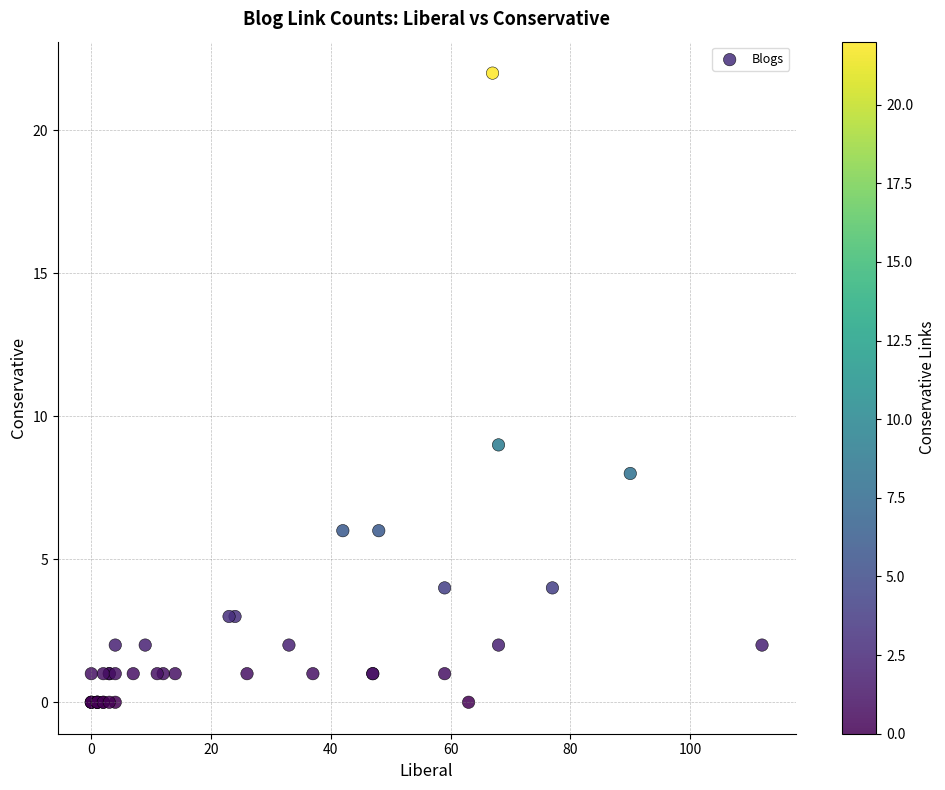

What Y value in the scatter plot is closest to 11?

9